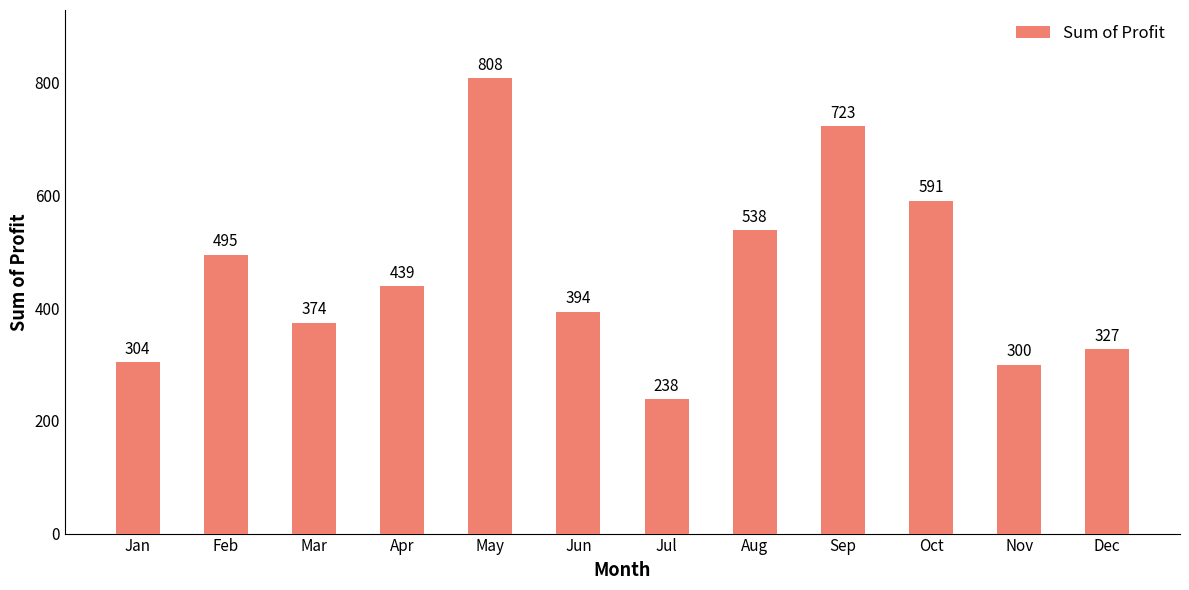

List the labels in order of value, smallest first.

Jul, Nov, Jan, Dec, Mar, Jun, Apr, Feb, Aug, Oct, Sep, May